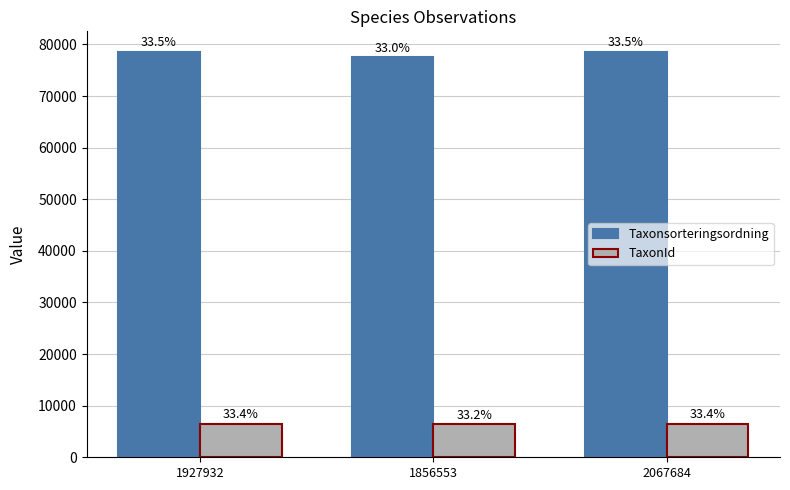

What is the value of the TaxonId bar at the 3rd from the left?

6462